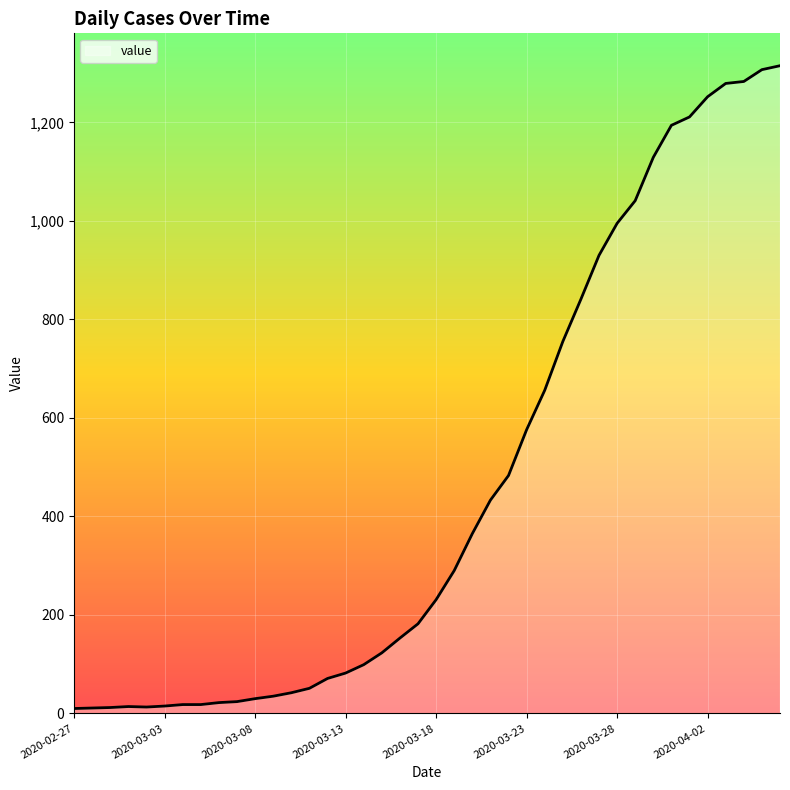

What is the greatest value displayed?

1315